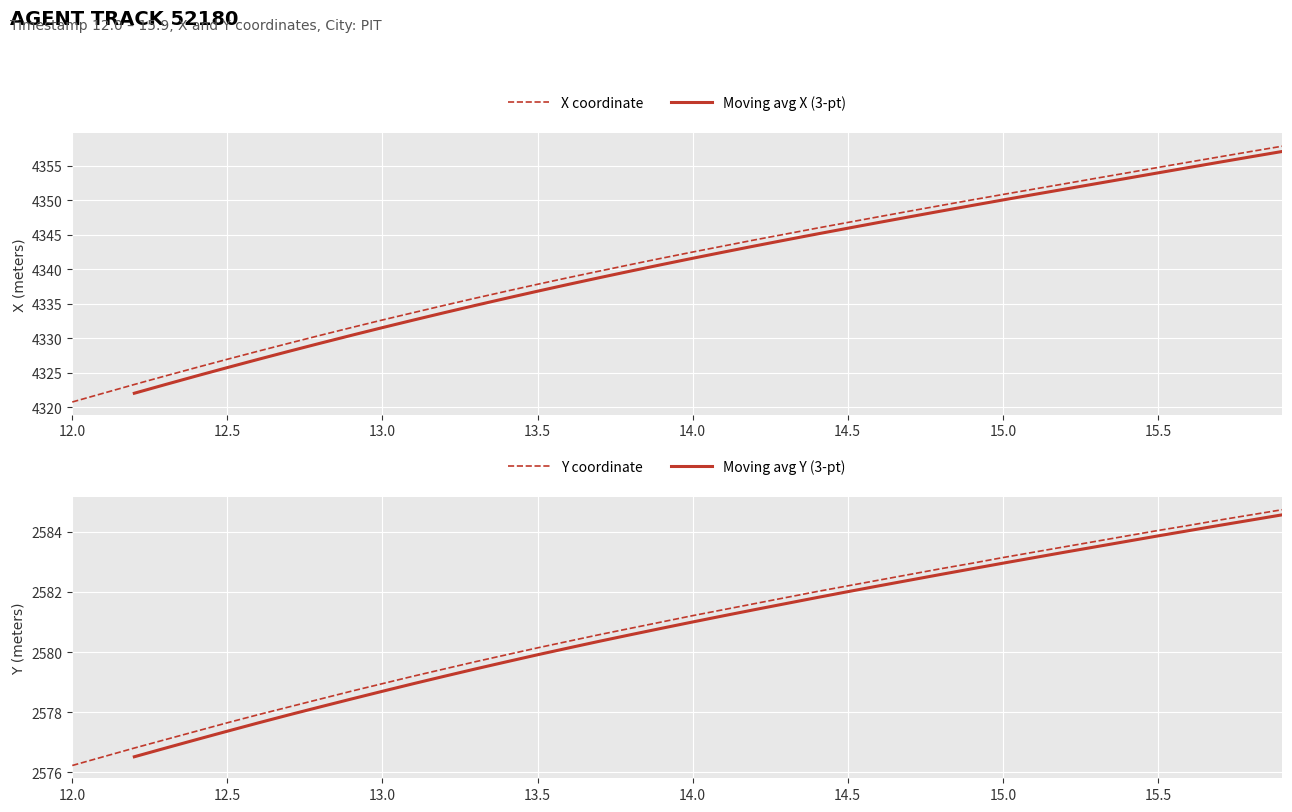

Which category has the lowest value in the X coordinate series?

12.0